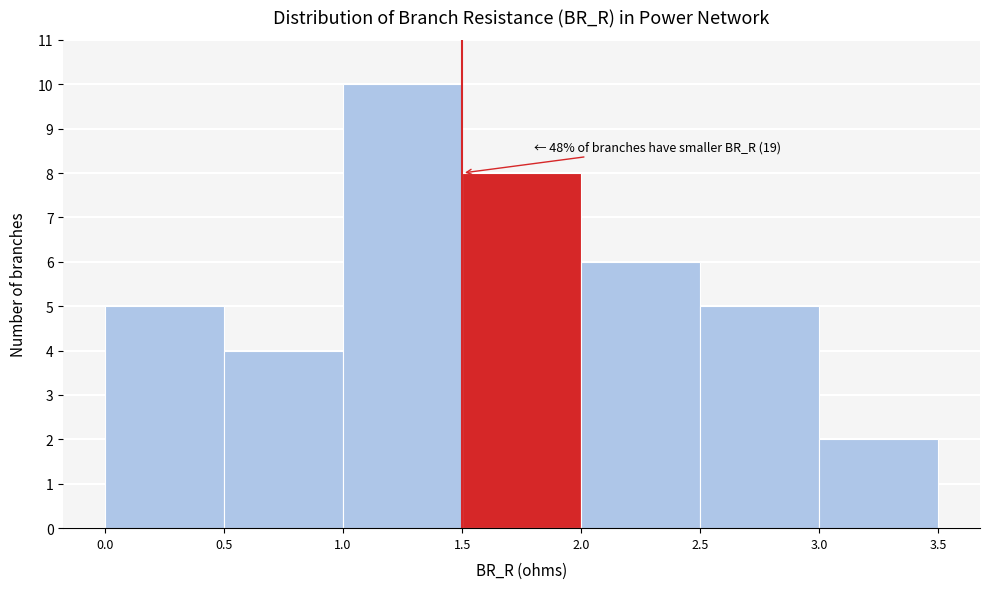

Over which range of the x-axis is the bar tallest?

1.0 to 1.5